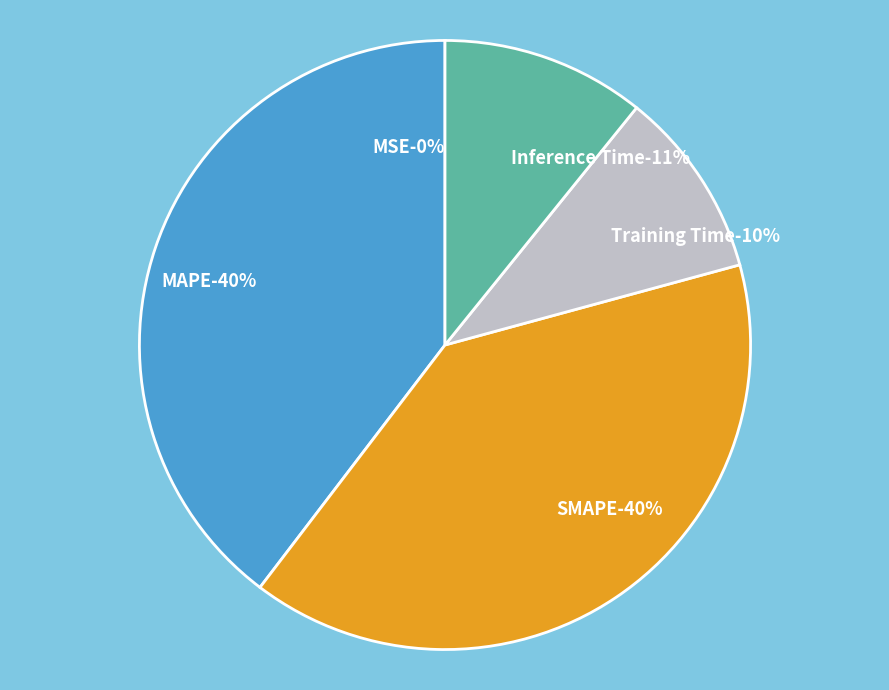

Is it true that MAPE is 40% of the pie?

True